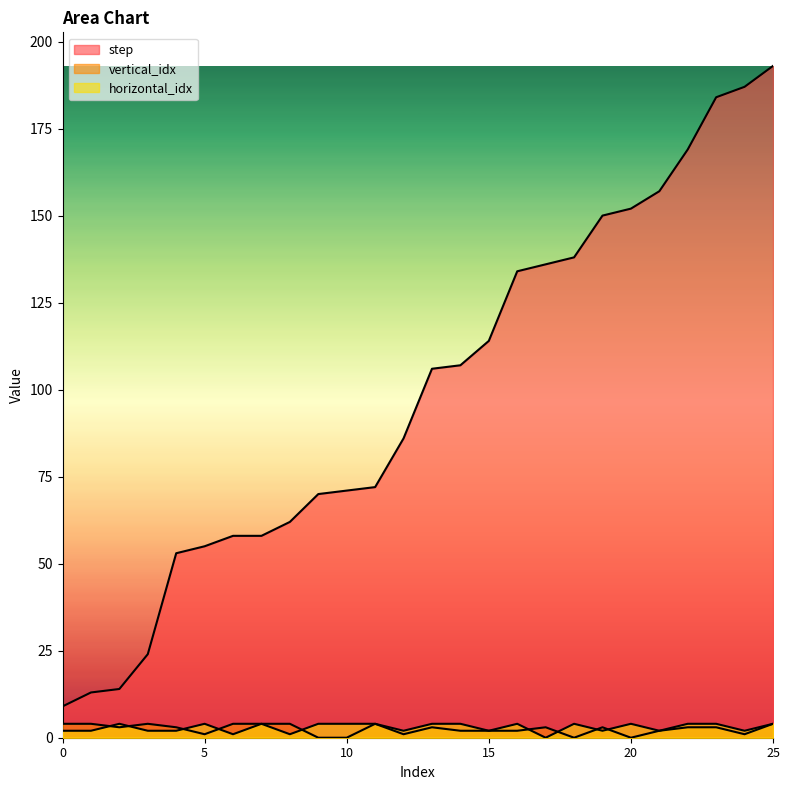

Between 0 and 14, which is larger?

14